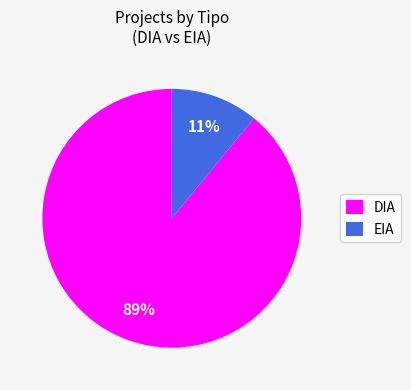

Does any single category account for the majority?

Yes